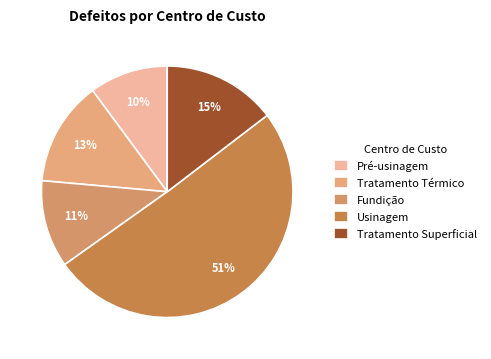

To the nearest percent, what portion does Usinagem represent?

51%